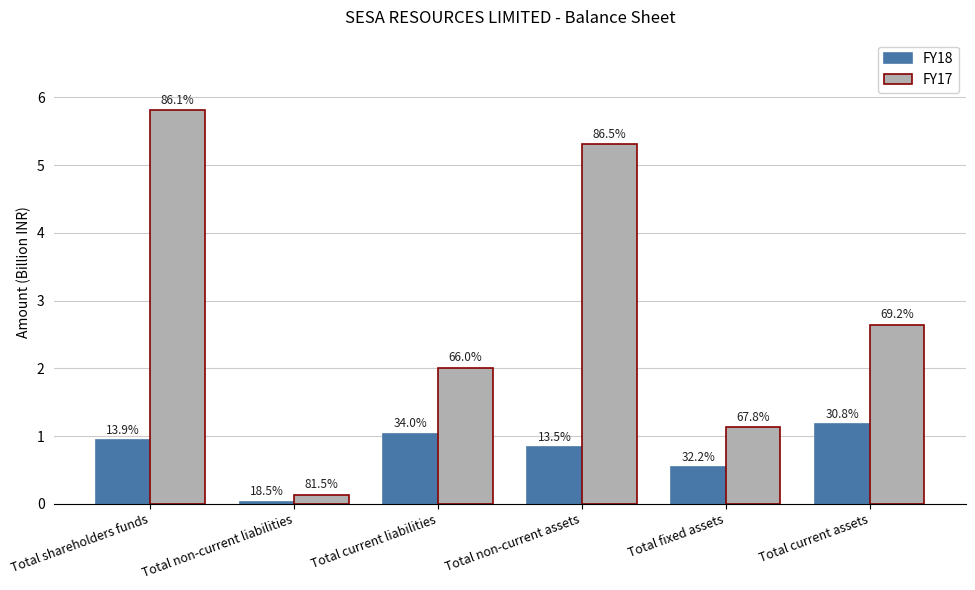

What are all the series names shown in the legend?

FY18, FY17